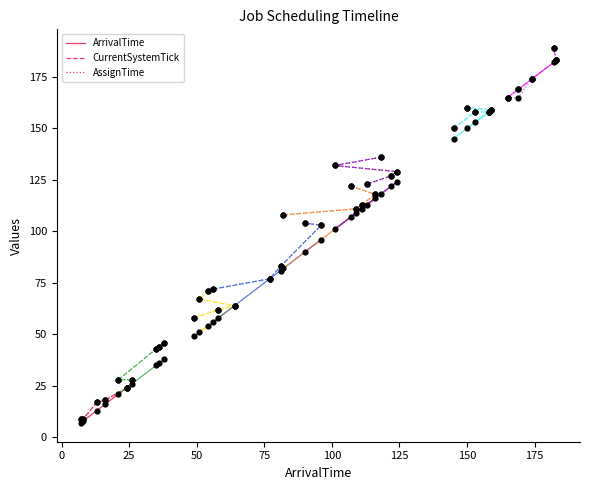

What is the total value across all series at 50?

52